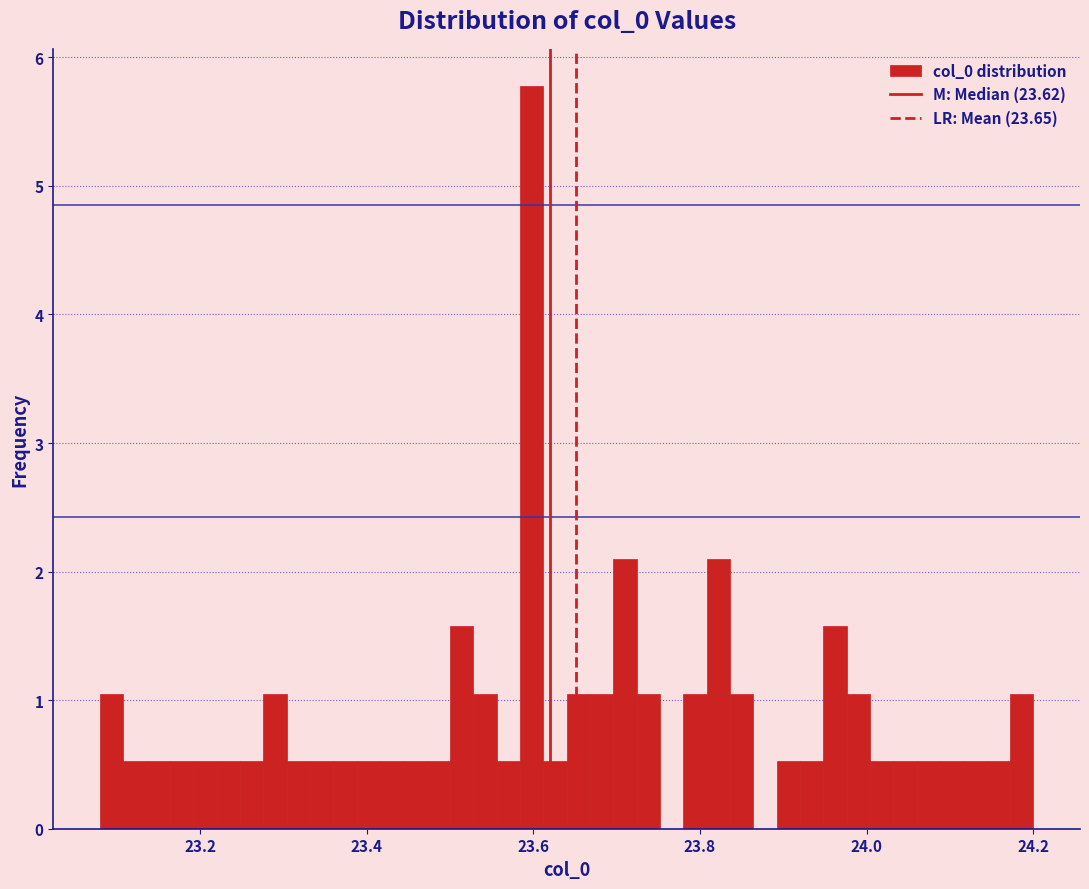

Around what value on the x-axis is the tallest bar? Give the approximate position of its centre, as read against the axis.

23.60